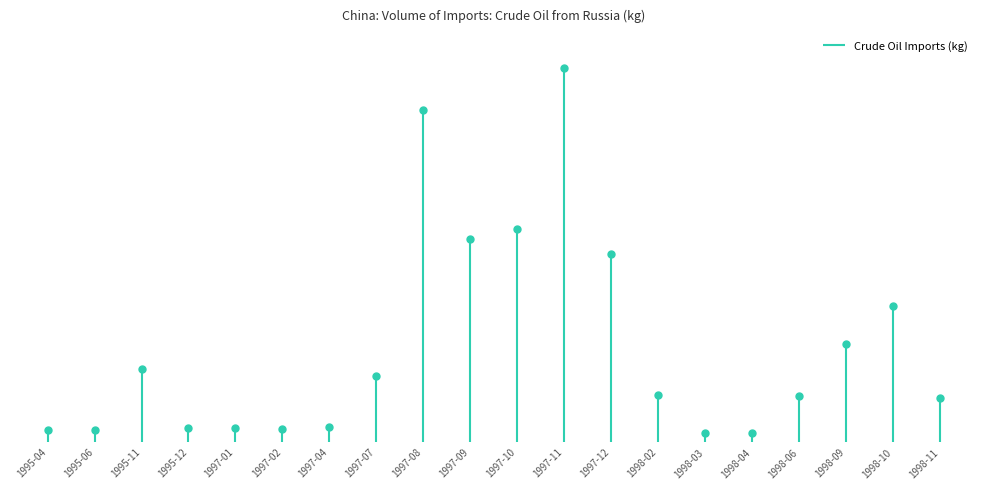

Where is the data nearest to the value 64322500?

1997-12